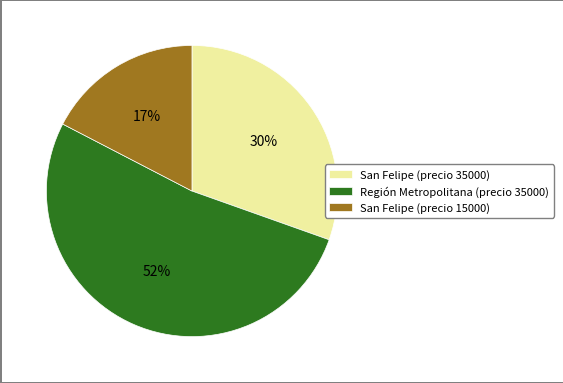

Does any single category account for the majority?

Yes